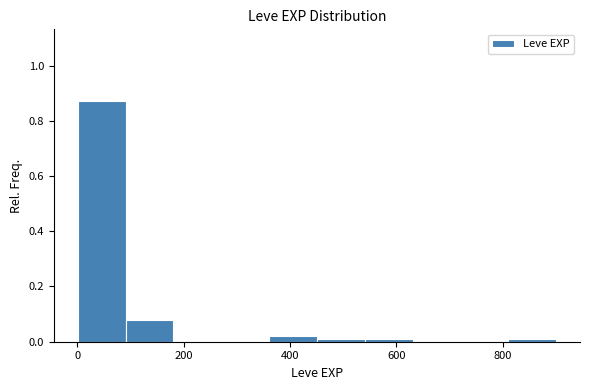

What is the height of the bar covering 360 to 460 on the x-axis? Neither the bar edges nor the heights are printed on the chart, so give them approximately, as read against the axes.

0.02